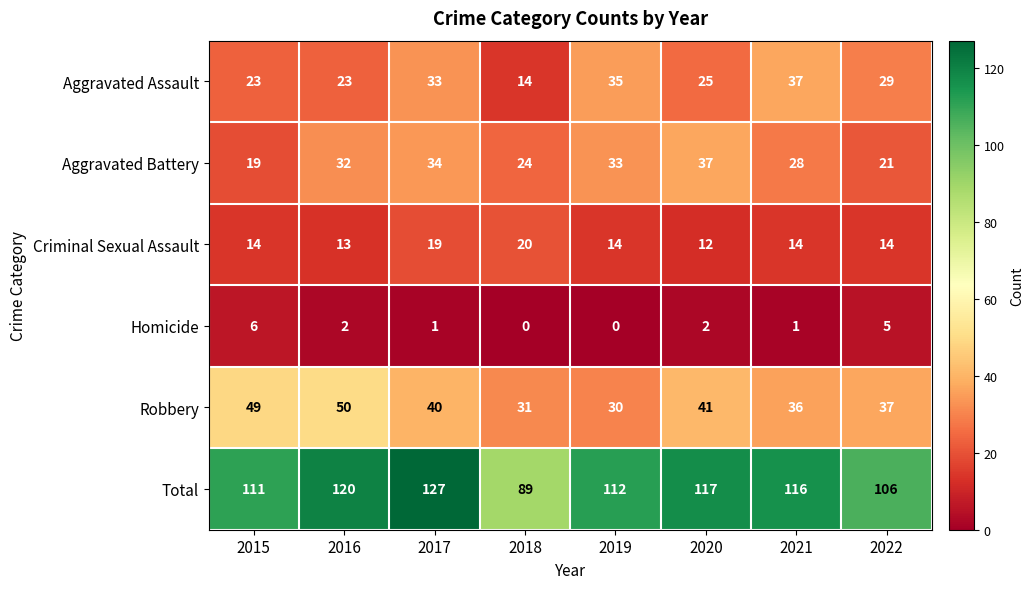

What is the difference between the highest and lowest values at 2019?

112